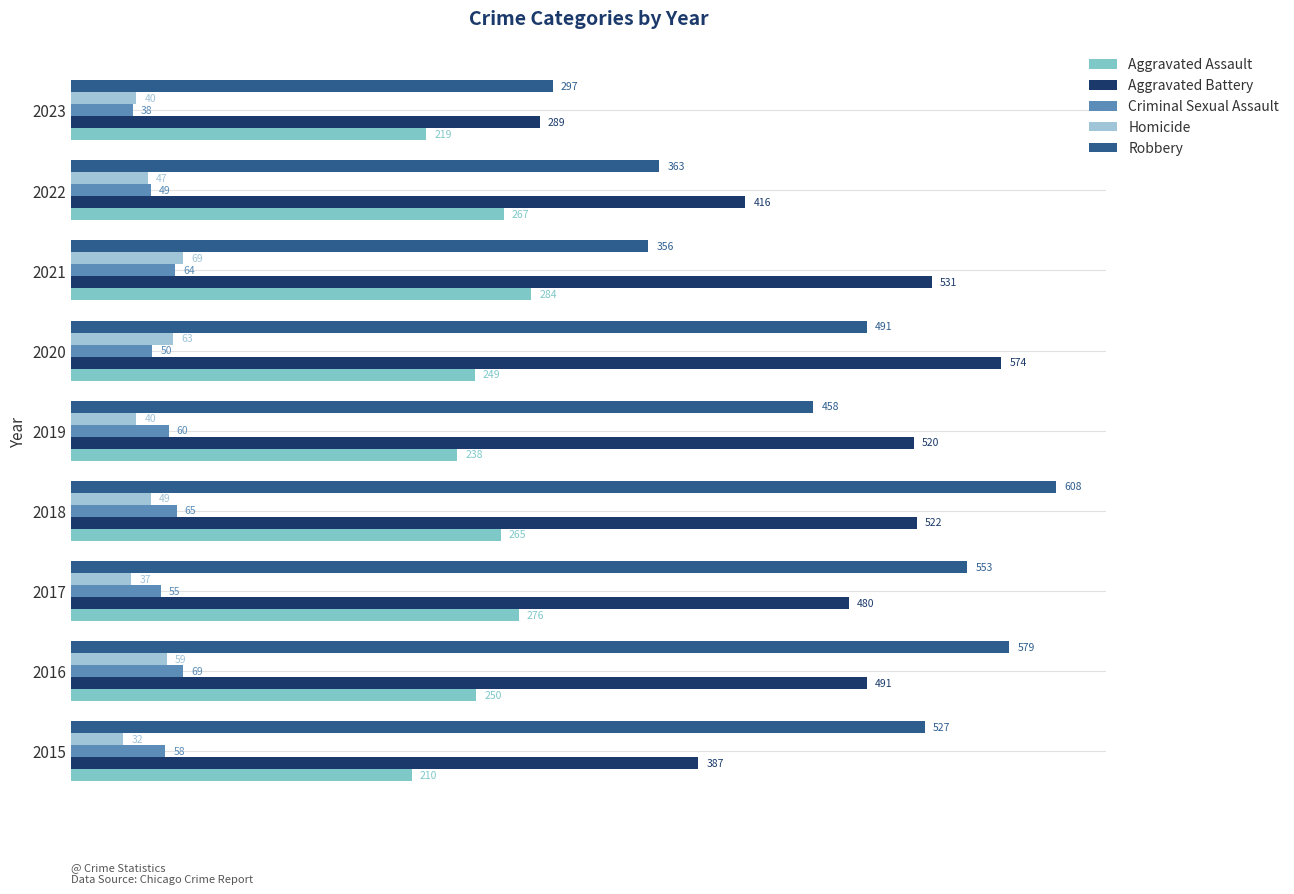

What is the lowest value of the Aggravated Battery series?

289